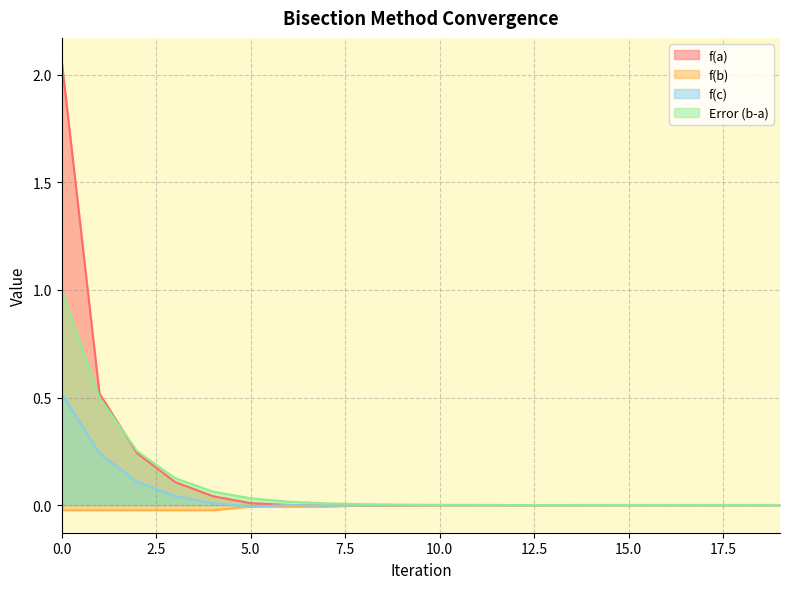

Is it true that f(c) equals 0.3 at 0.0?

False